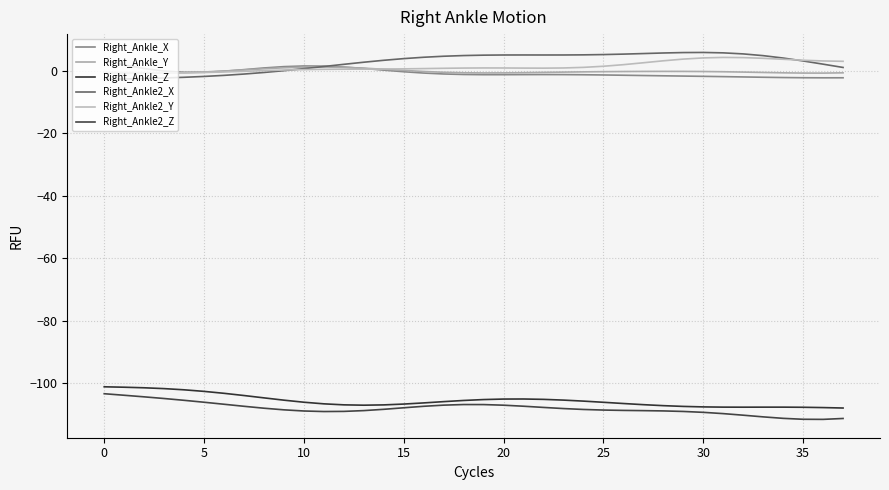

Which category has the lowest value in the Right_Ankle_X series?

36